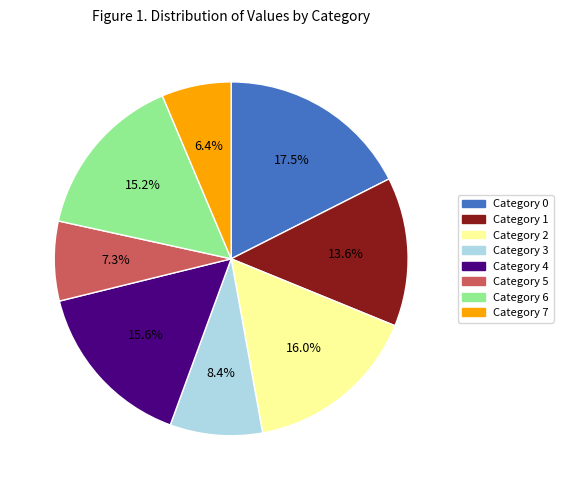

Does any single category account for the majority?

No